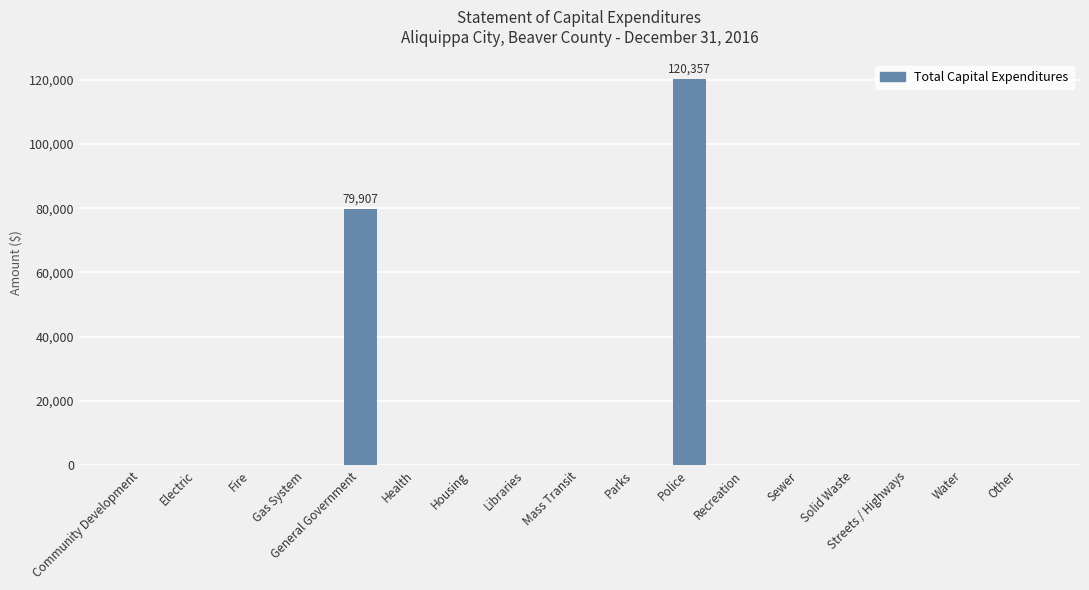

What is the greatest value displayed?

120357